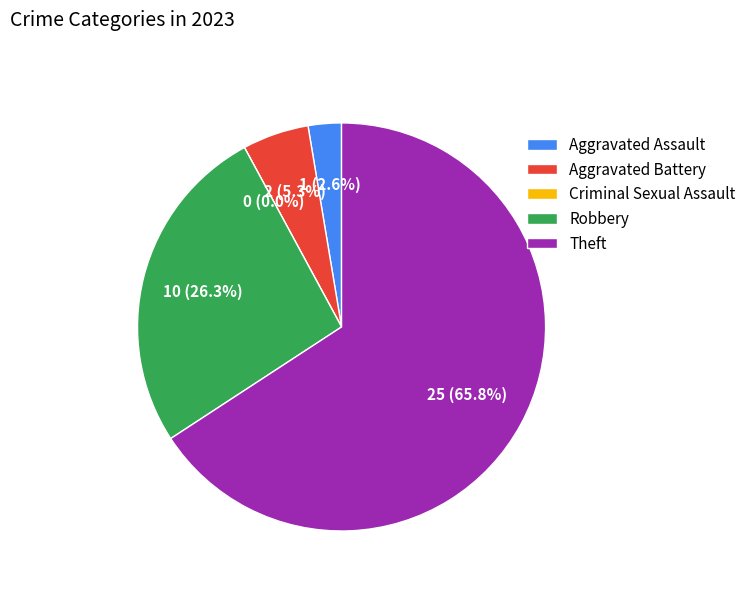

Which category accounts for the majority?

Theft